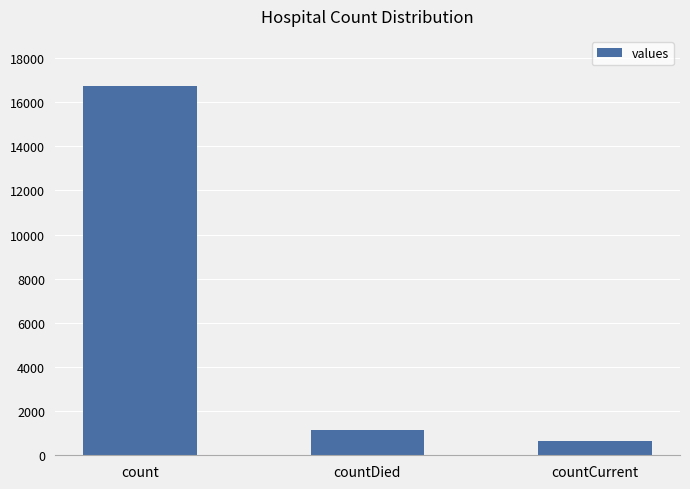

What is the average value?

6180